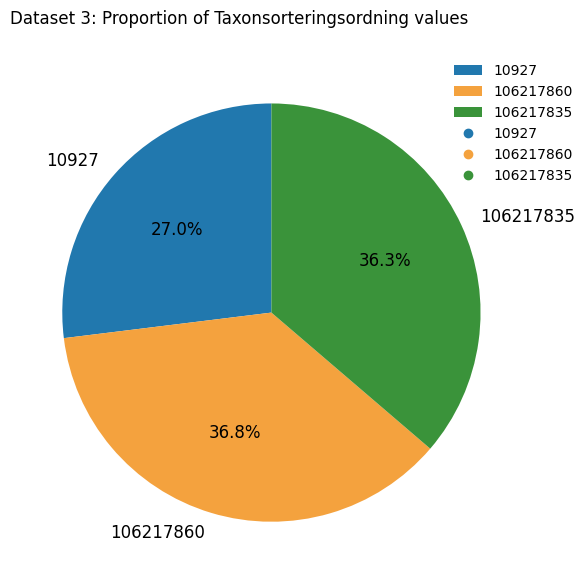

Is 106217835 the majority of the pie?

No